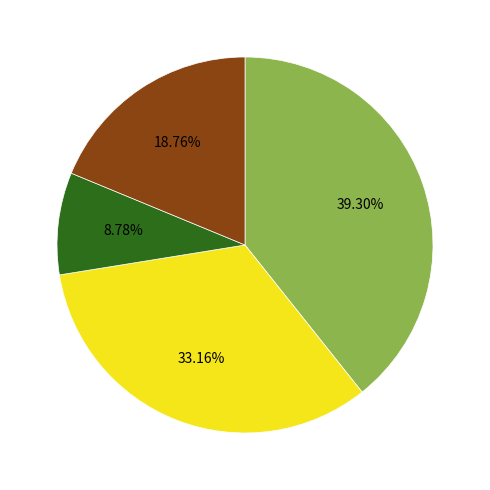

Is there any slice that represents more than half of the pie?

No